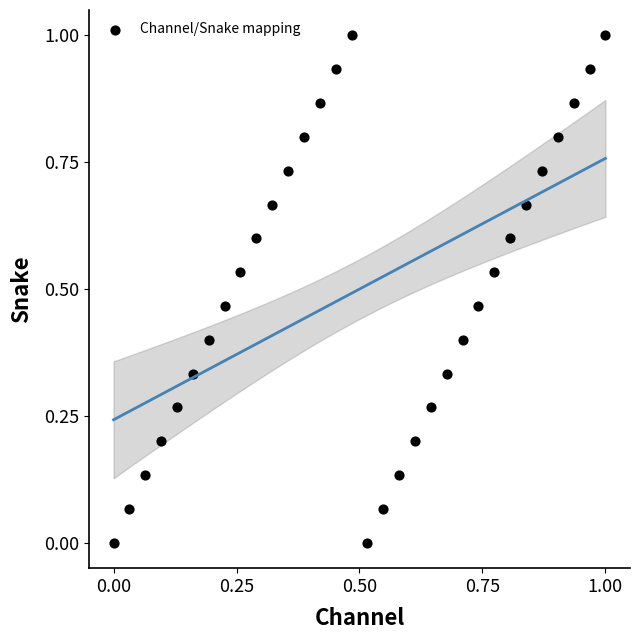

What is the range of X values (max minus min)?

1.0